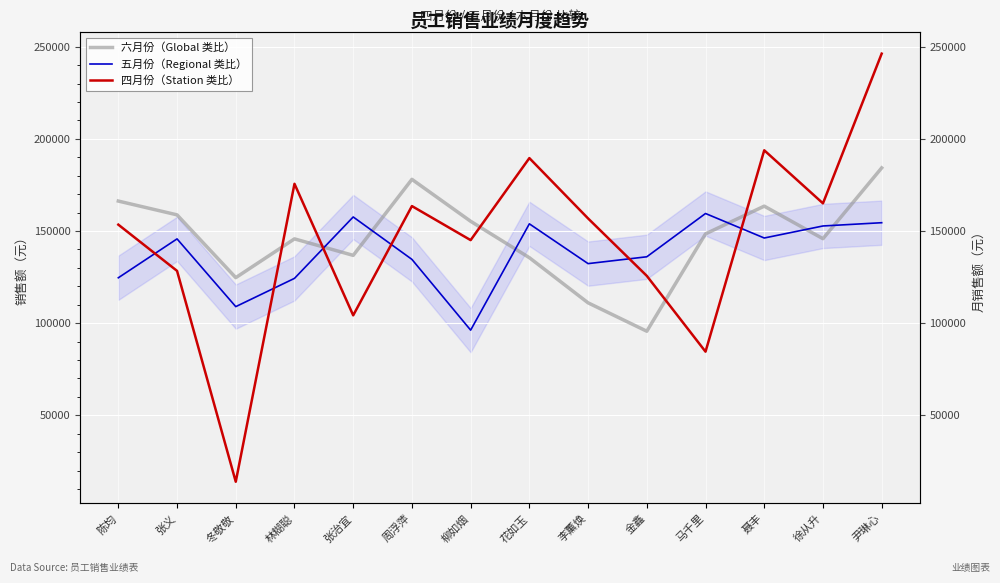

True or false: 六月份（Global 类比） has a value of 227340 at 徐从升.

False